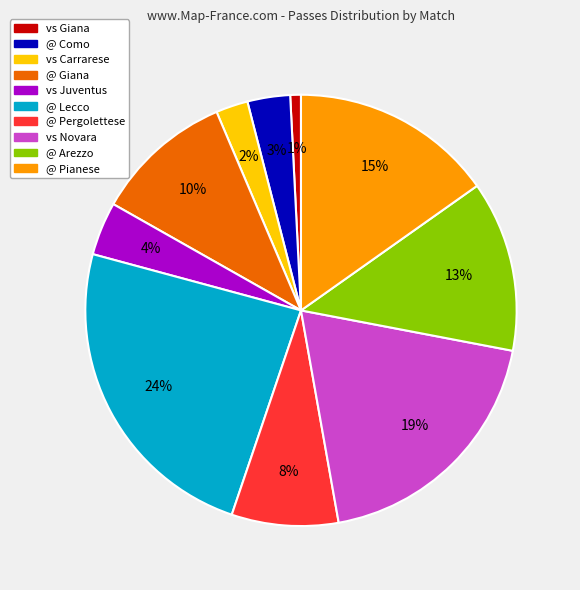

Count the number of slices in the pie.

10